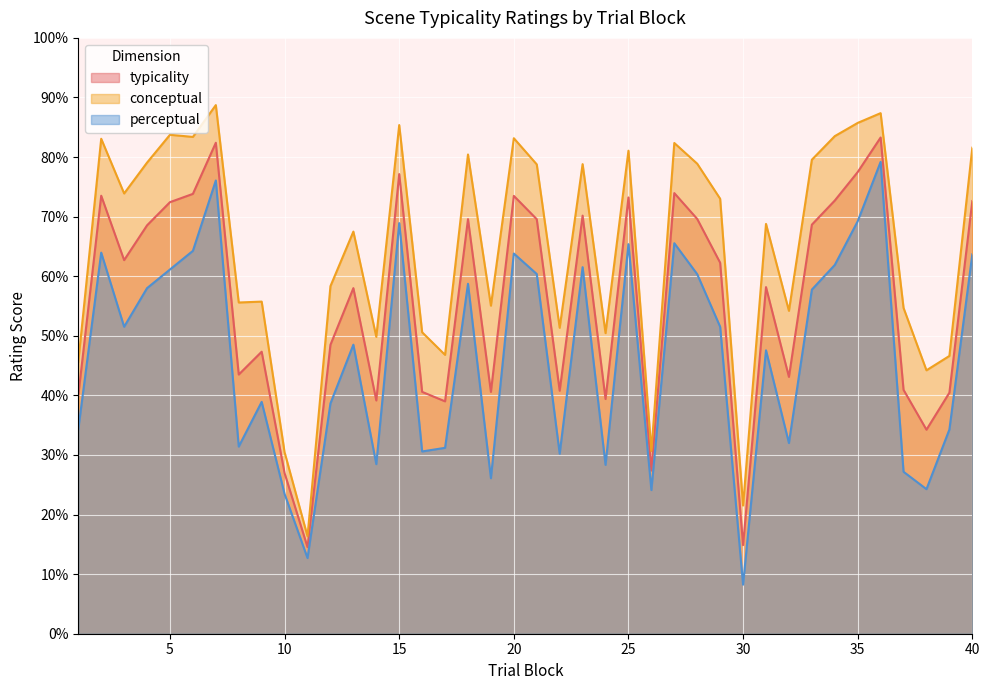

Between 36 and 34, which is larger?

36